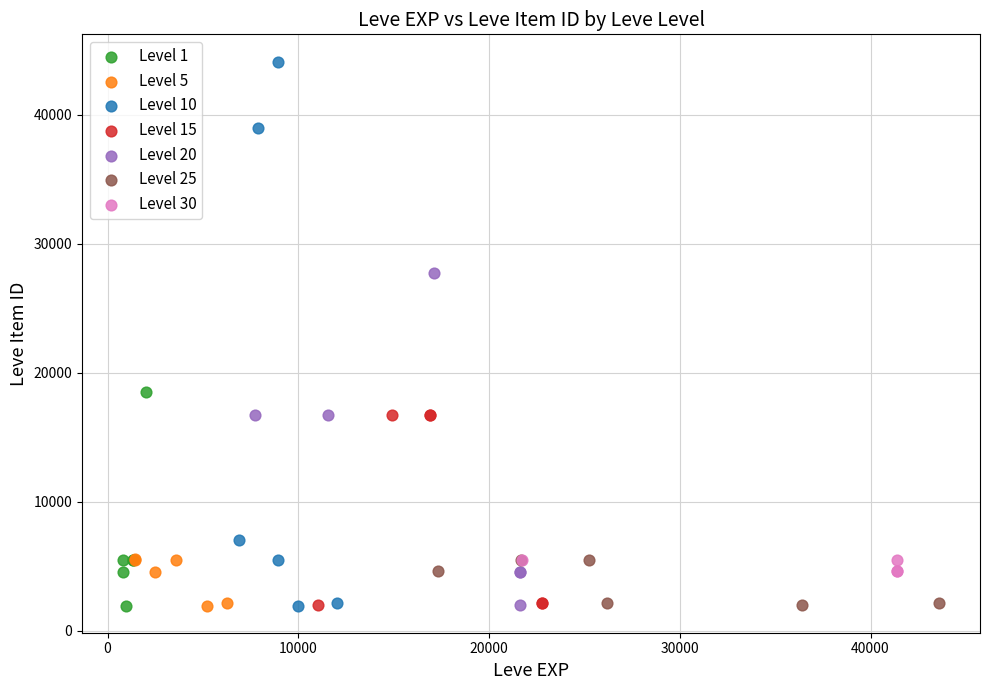

Which series has the widest spread of Y values?

Level 10